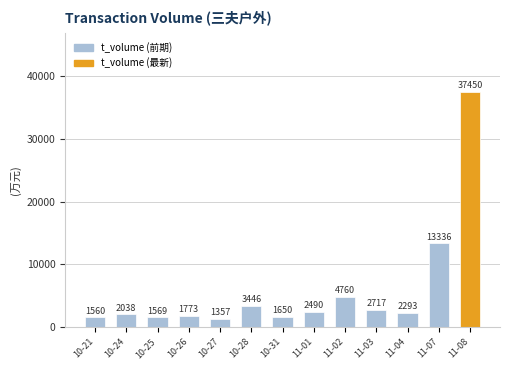

Which category has the lowest value across all series?

10-27